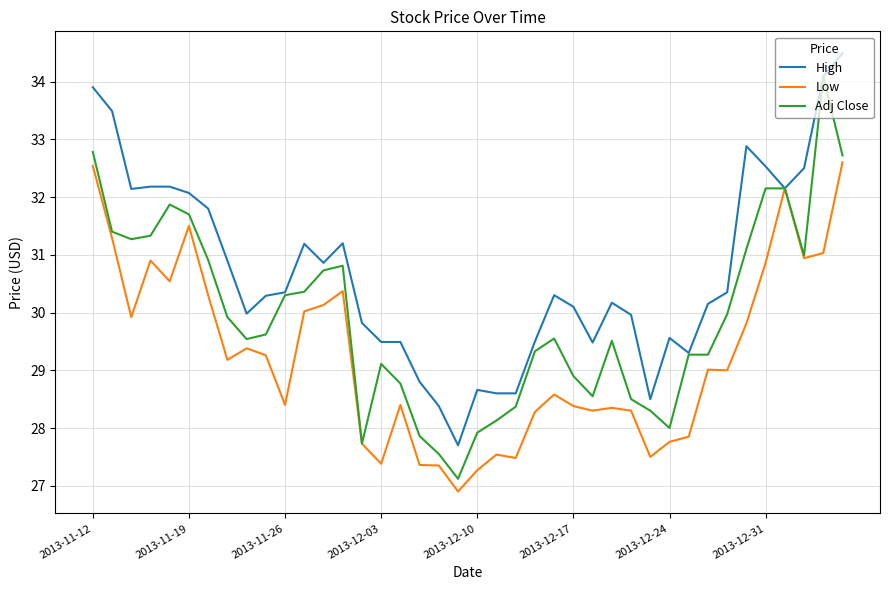

What is the maximum value for Adj Close?

34.1